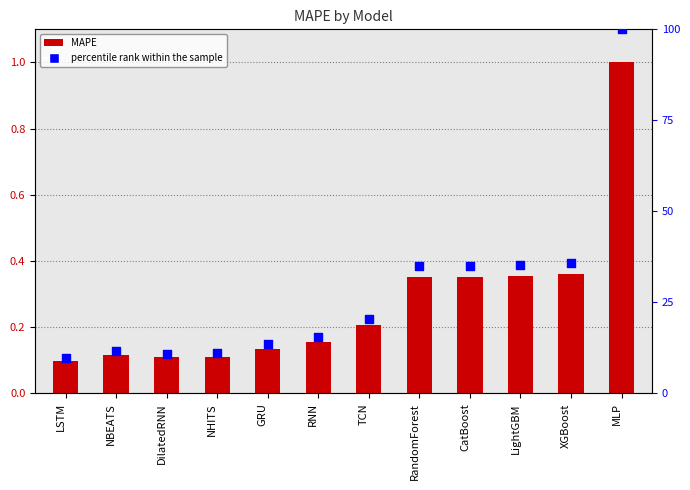

At which category is the sum across all series the highest?

MLP